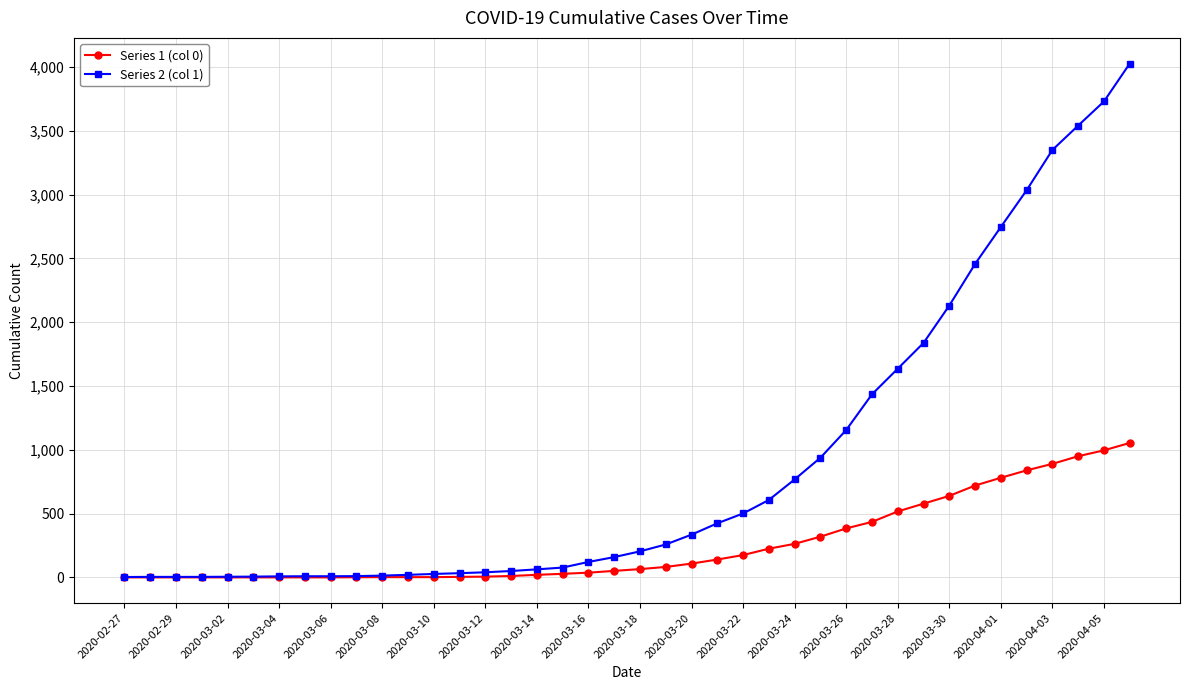

What are all the series names shown in the legend?

Series 1 (col 0), Series 2 (col 1)